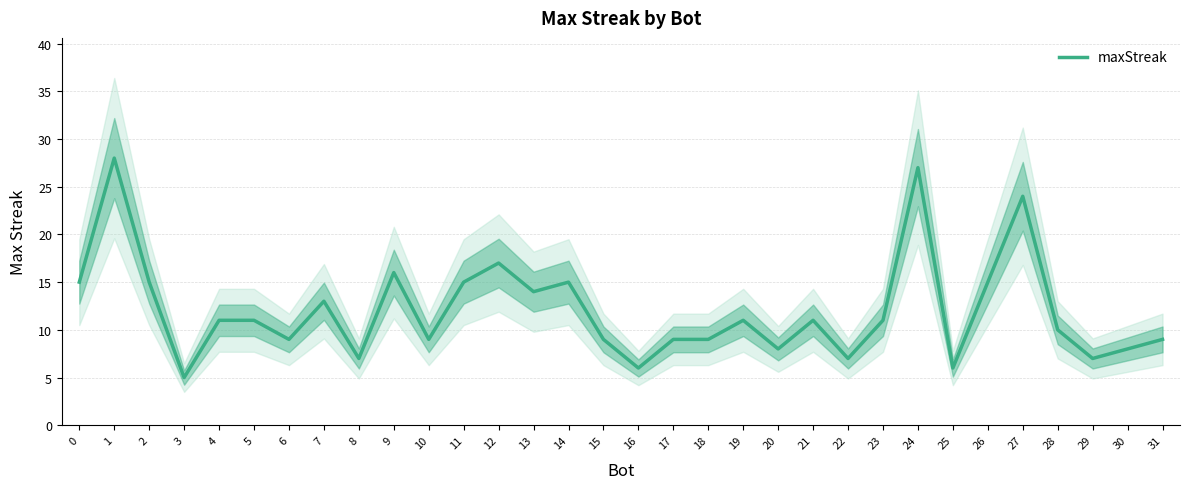

The chart shows a value of 12 at 17. True or false?

False